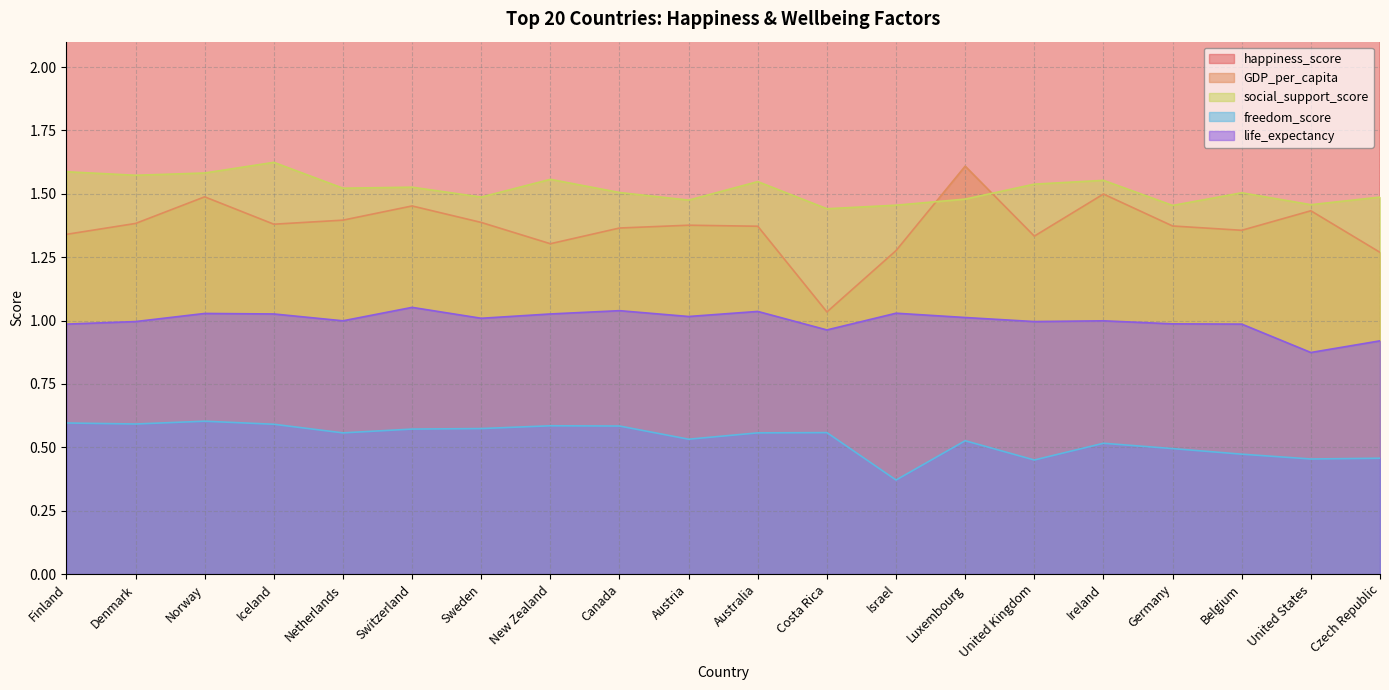

What is the sum of all GDP_per_capita values?

27.4